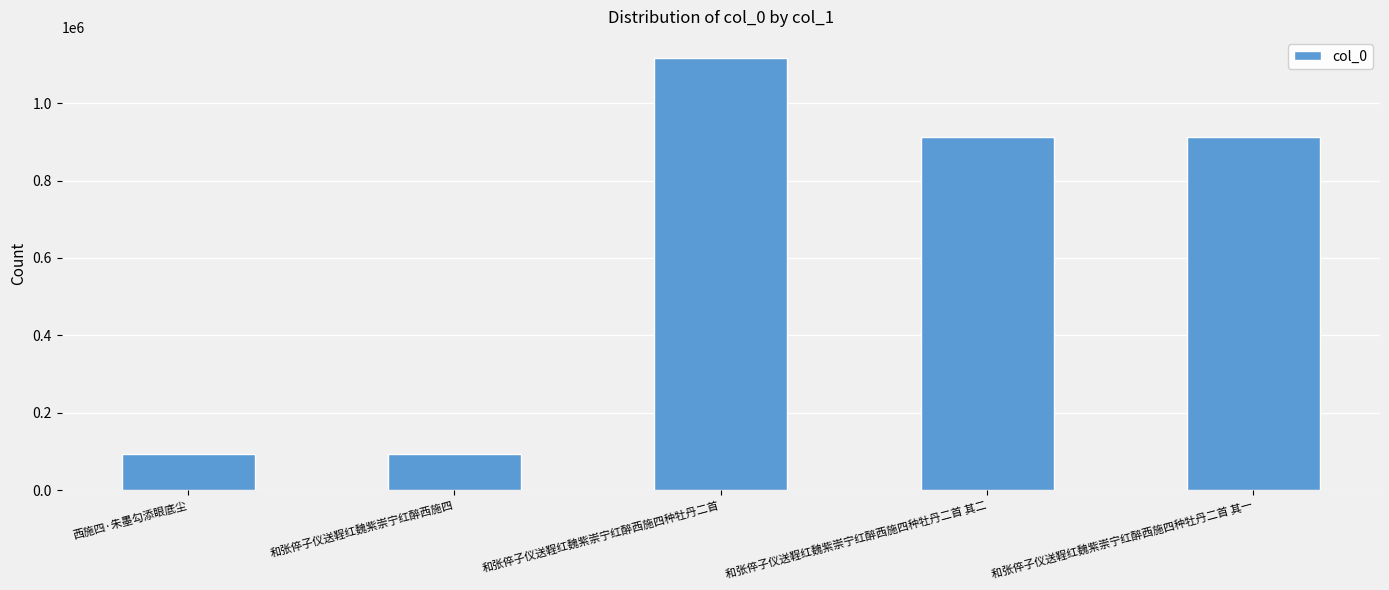

True or false: the data shows 912791 at 和张倅子仪送鞓红魏紫崇宁红醉西施四种牡丹二首 其二.

True